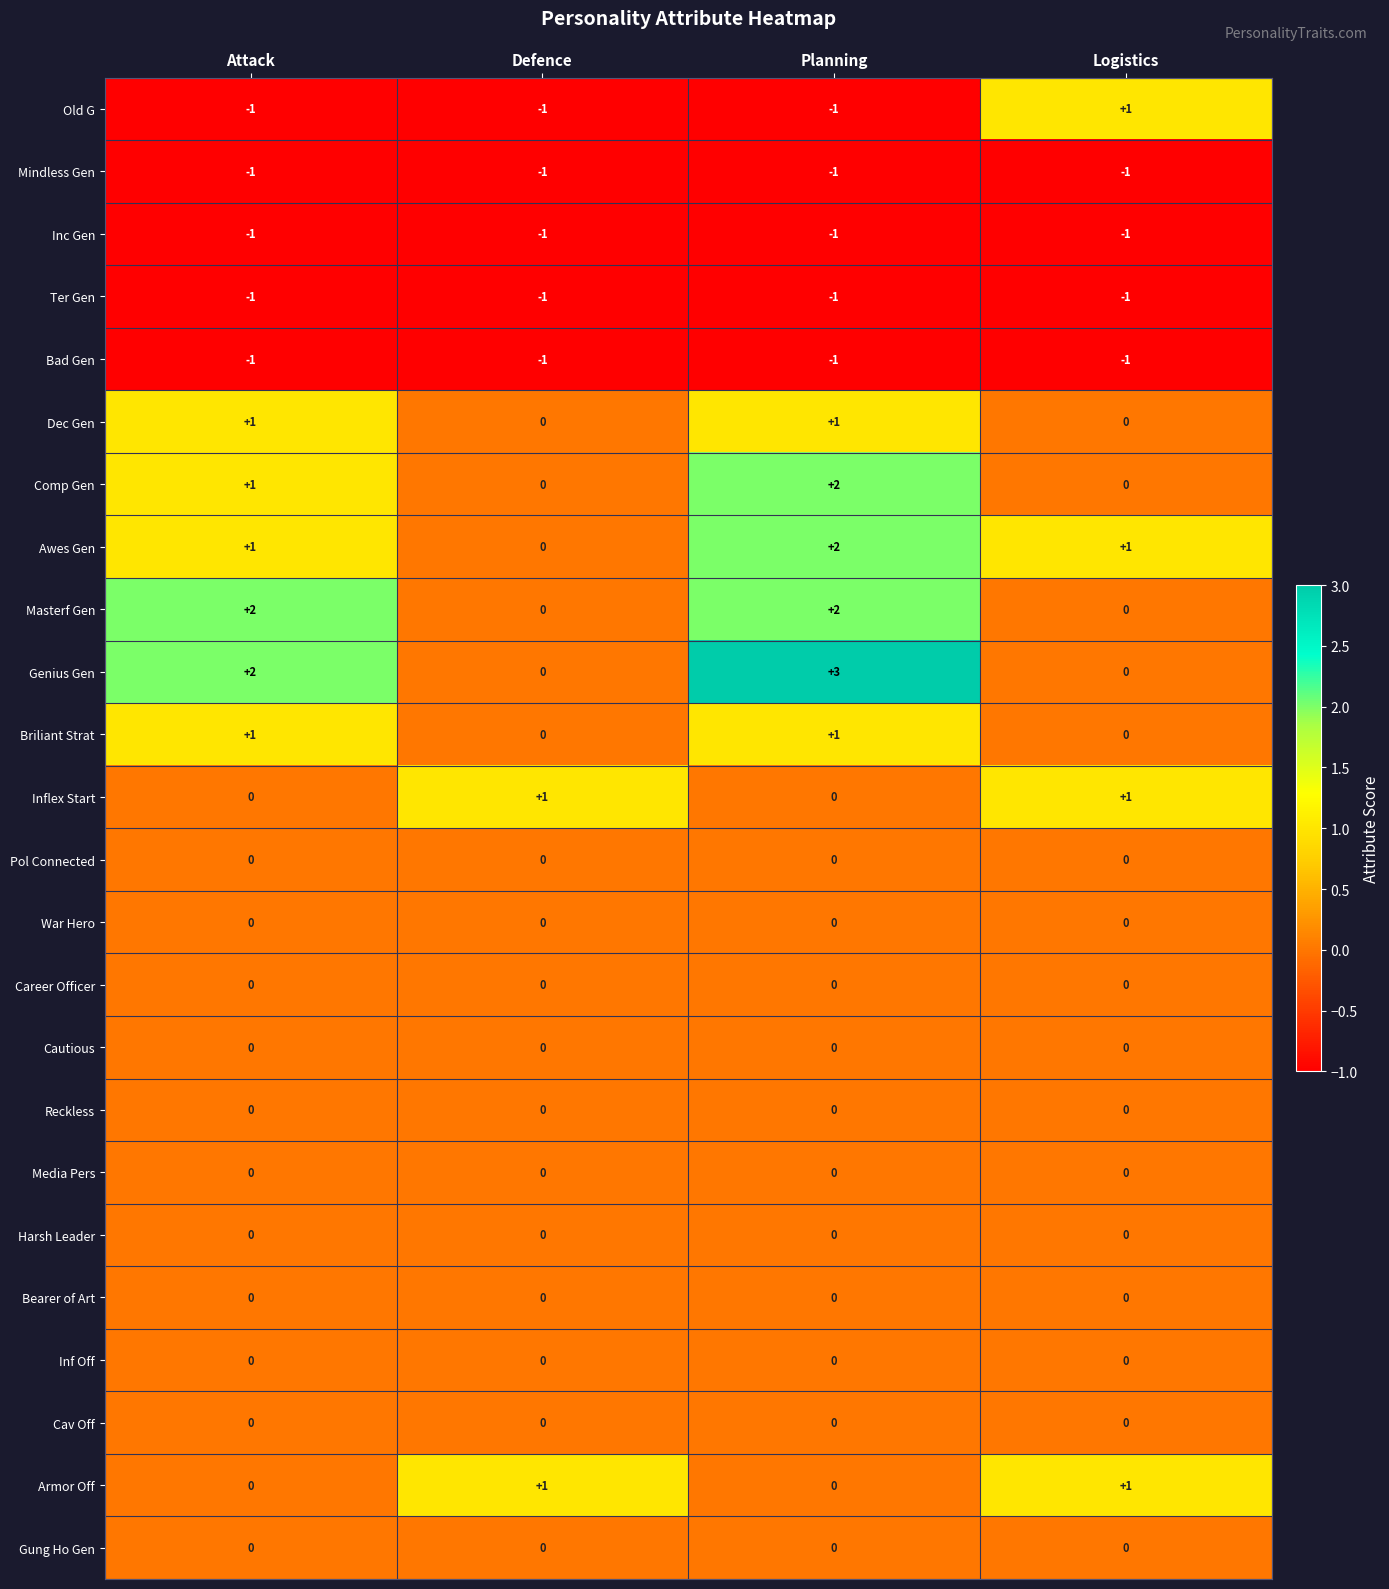

How many Armor Off values are between 0 and 1?

4